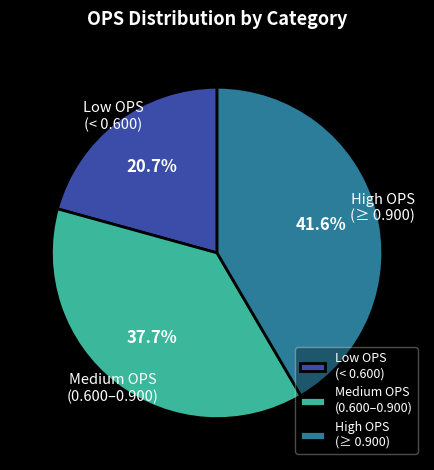

Approximately how many times larger is the value at High OPS (≥ 0.900) compared to Low OPS (< 0.600)?

2.0